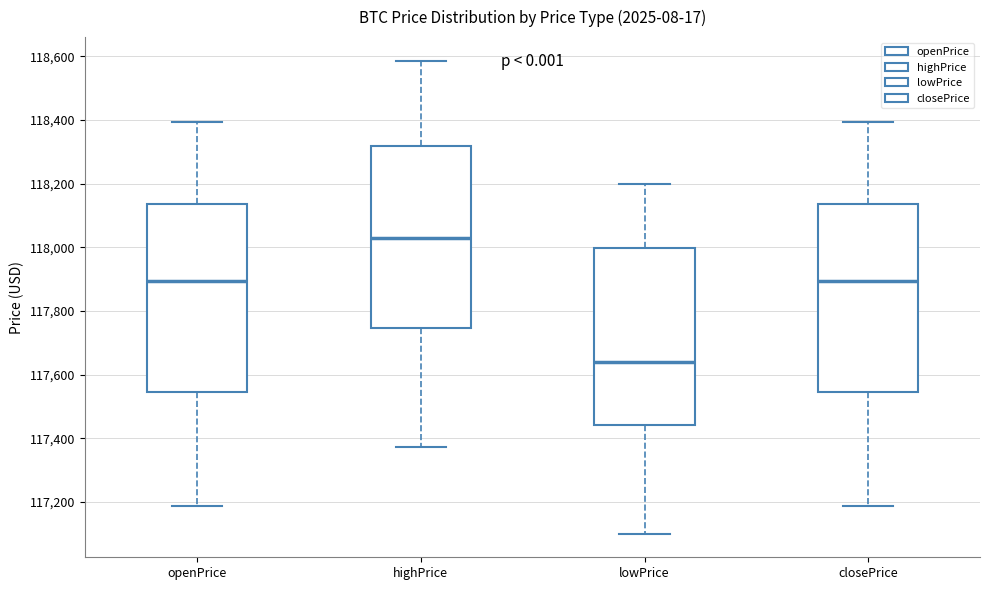

Reading left to right, read every box against the y-axis: the position of its median line, the range the box covers, and the ends of its whiskers. The values are not printed on the chart, so give them approximately, as read against the axis.

openPrice: median 117900, box 117540 to 118140, whiskers 117180 to 118400
highPrice: median 118040, box 117740 to 118320, whiskers 117380 to 118580
lowPrice: median 117640, box 117440 to 118000, whiskers 117100 to 118200
closePrice: median 117900, box 117540 to 118140, whiskers 117180 to 118400